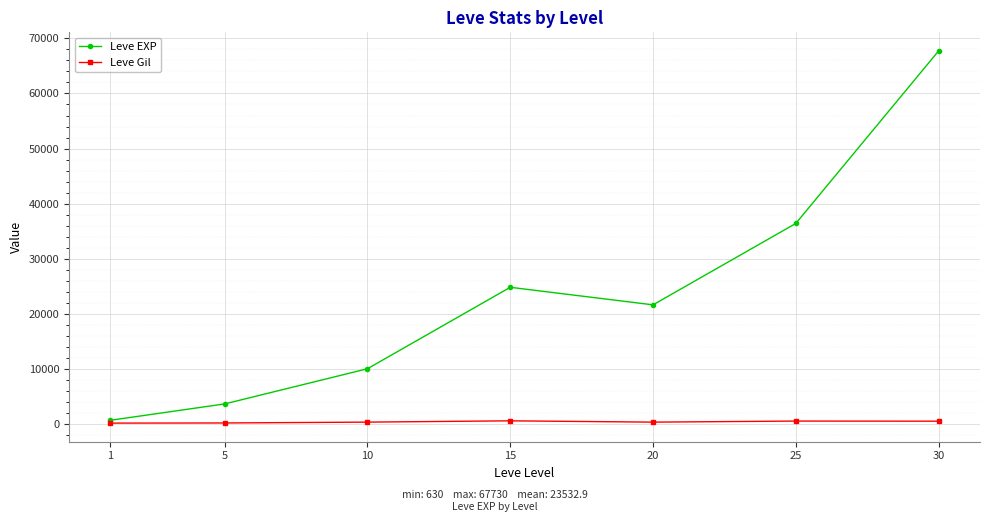

What is the spread (max minus min) of values at 15?

24261